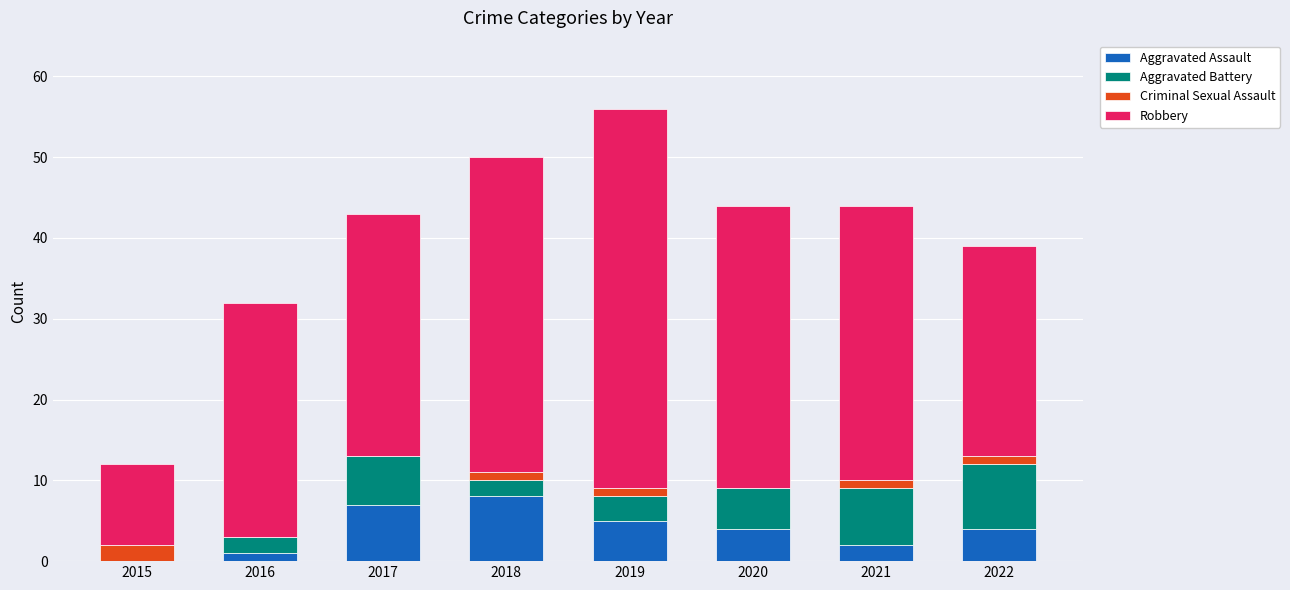

The Aggravated Assault series shows 2 at 2021. True or false?

True